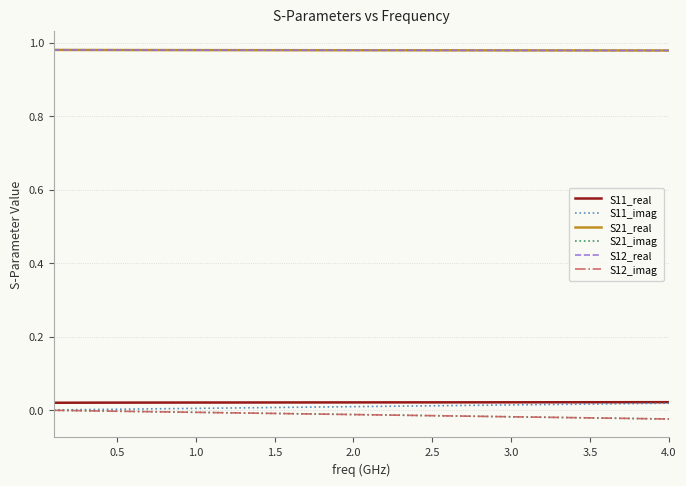

How many S12_real values are between 0 and 1?

40